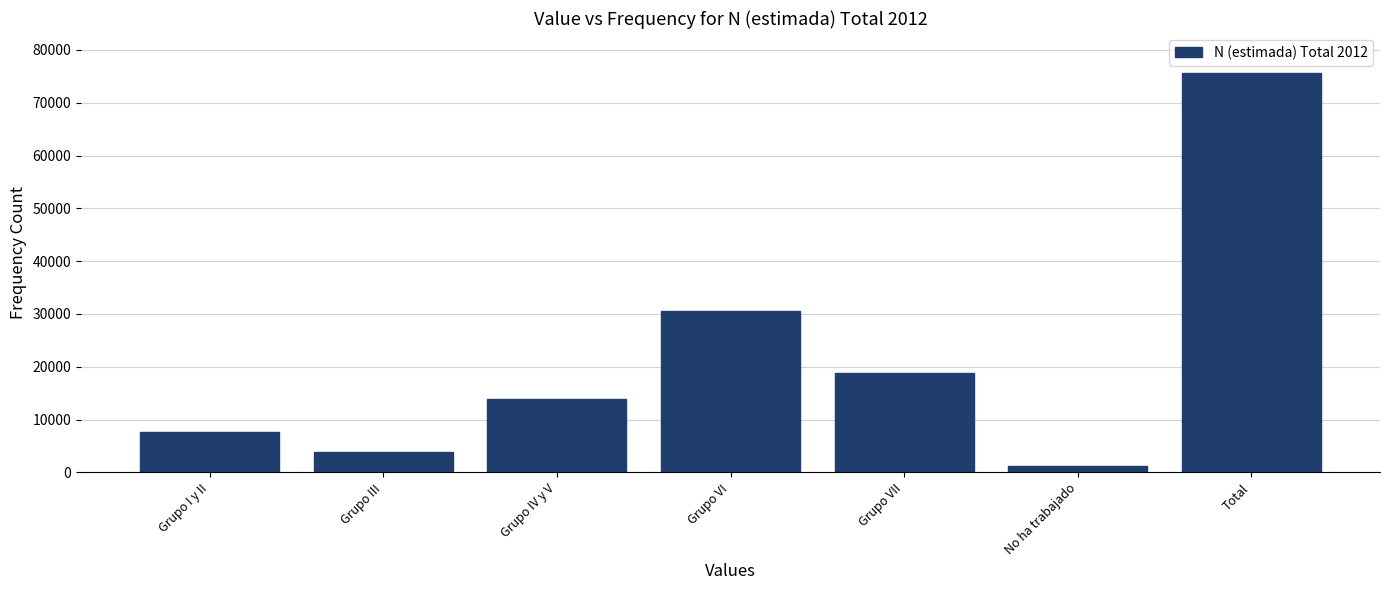

Reading left to right, what are all the values shown in this chart?

7568	3802	13843	30513	18734	1183	75642